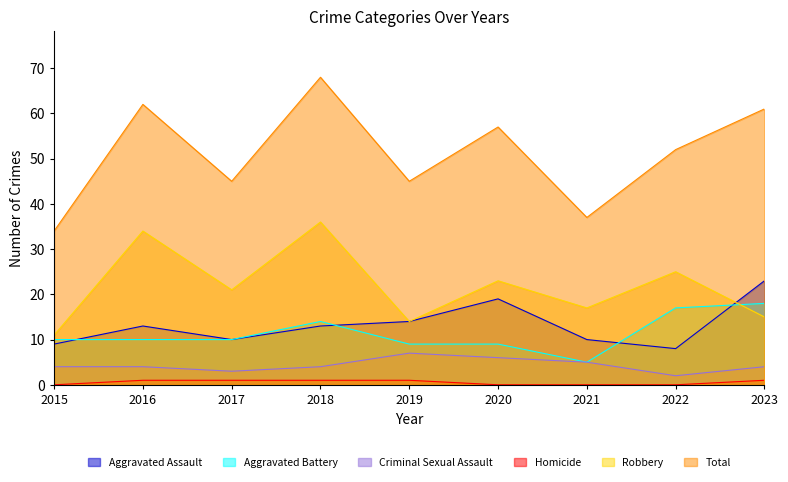

At which category does the chart reach its peak across all series?

2018